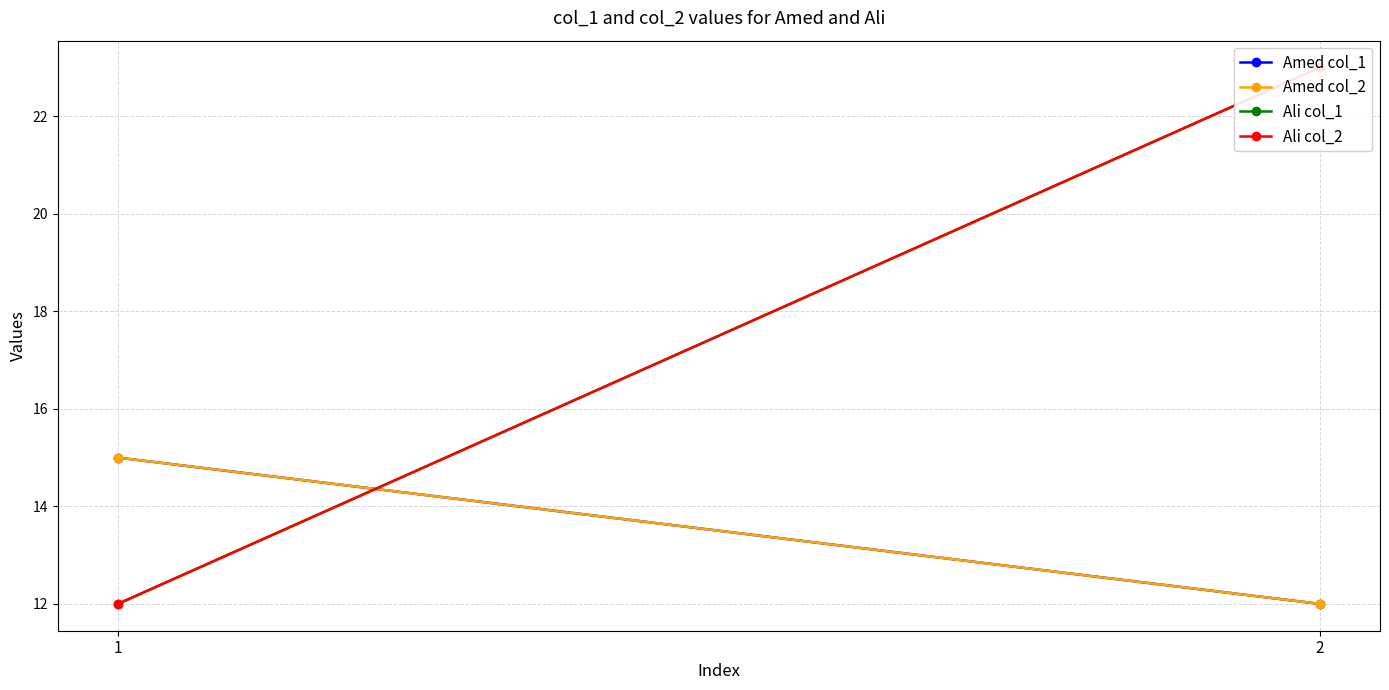

Reading left to right, transcribe all the data shown in this chart.

Amed col_1: 15	12
Amed col_2: 15	12
Ali col_1: 12	23
Ali col_2: 12	23